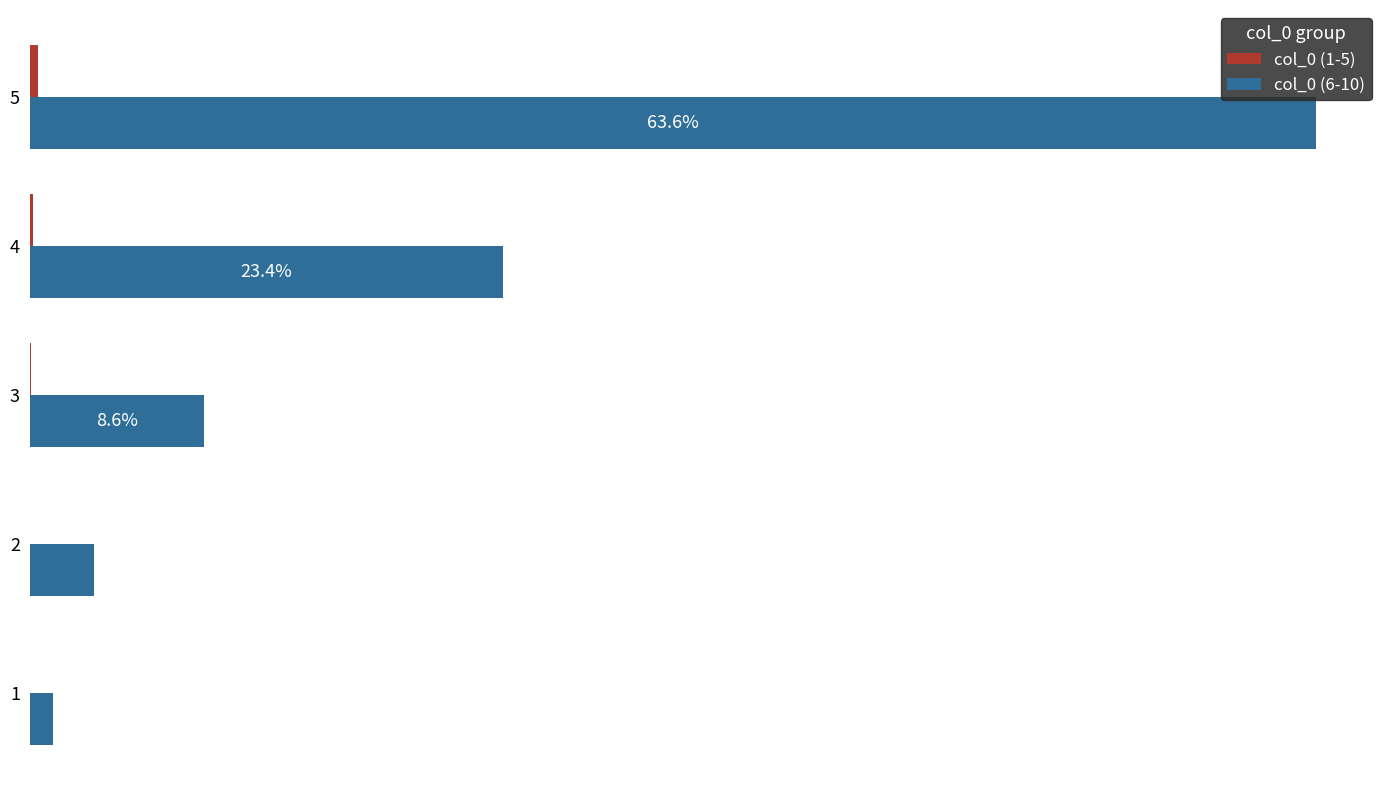

Between 1 and 3, which is larger?

3